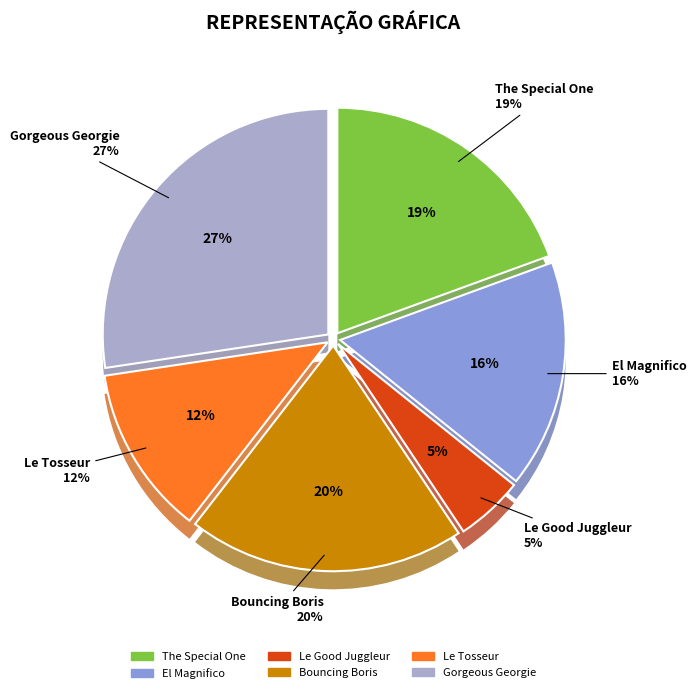

How much of the chart is everything except Le Good Juggleur?

95.1%